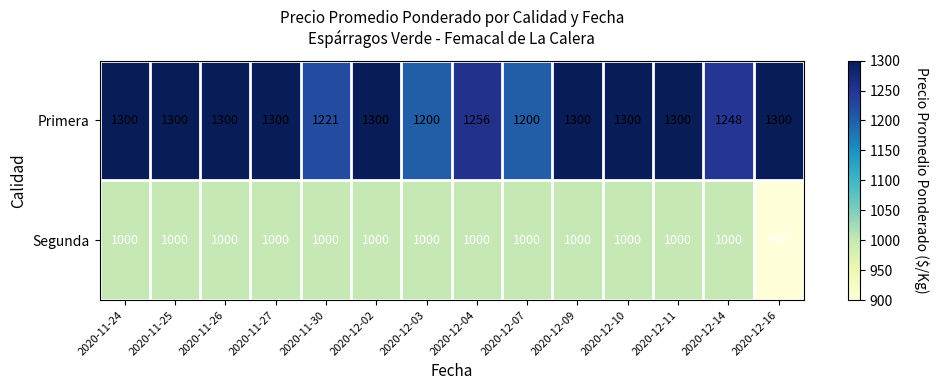

At how many categories does at least one series exceed 1263?

9